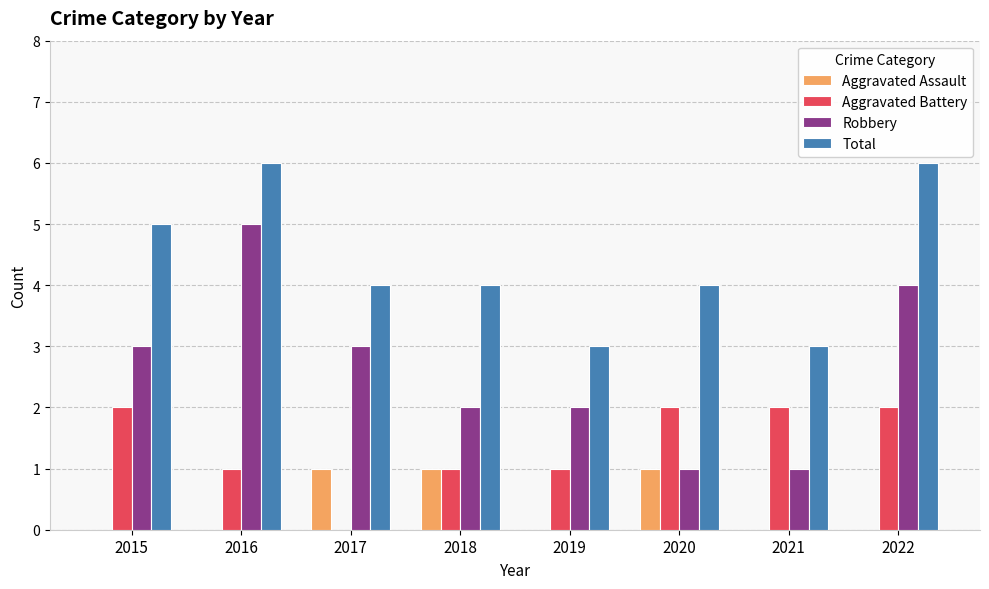

How many Aggravated Assault values are between 0 and 1?

8